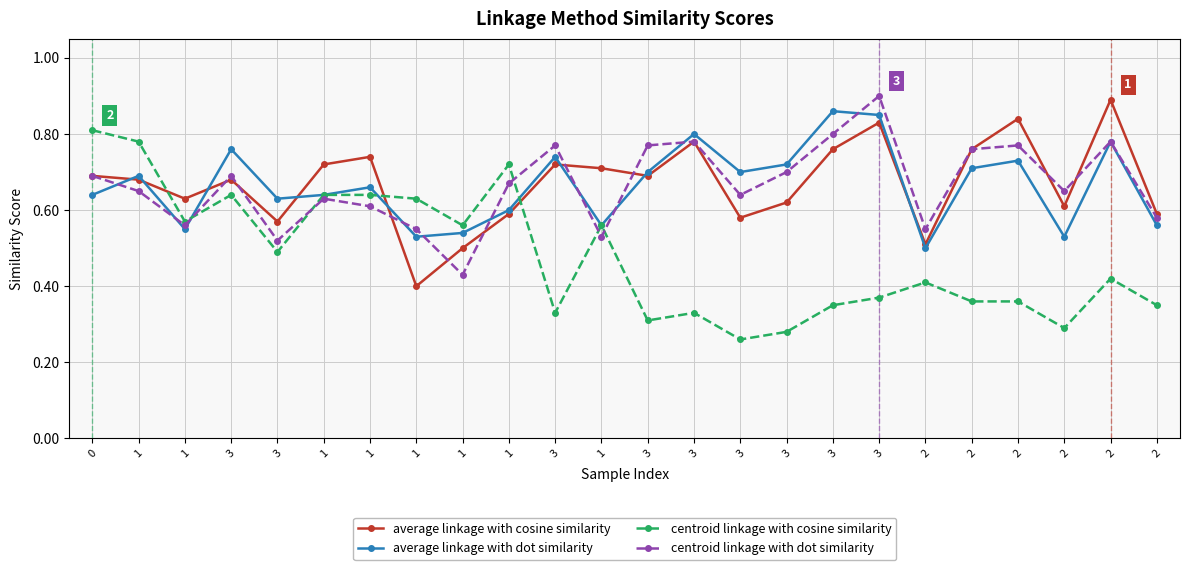

How many lines are shown in the chart?

4